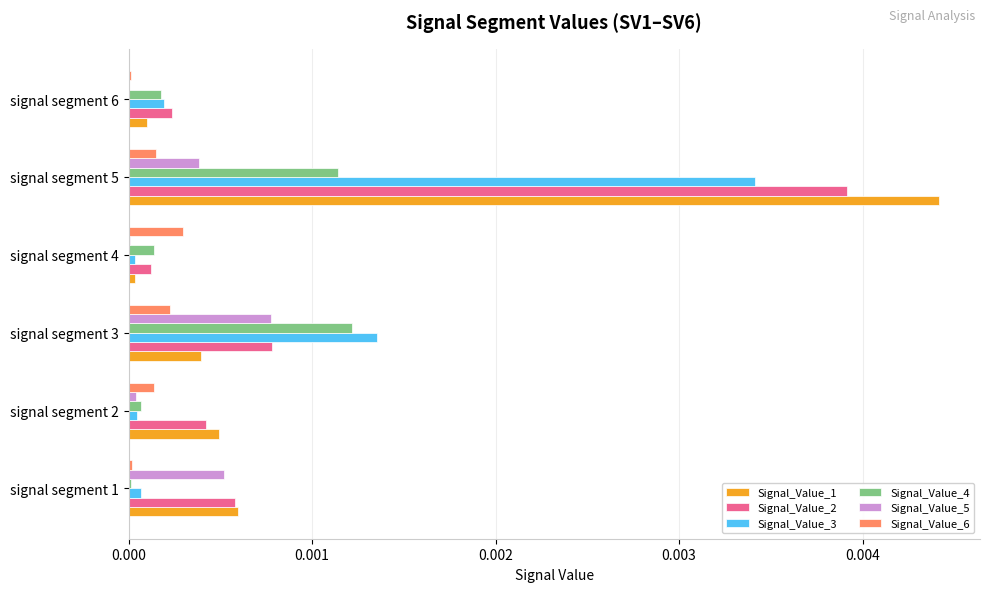

True or false: Signal_Value_2 has a value of 0.0 at signal segment 5.

True